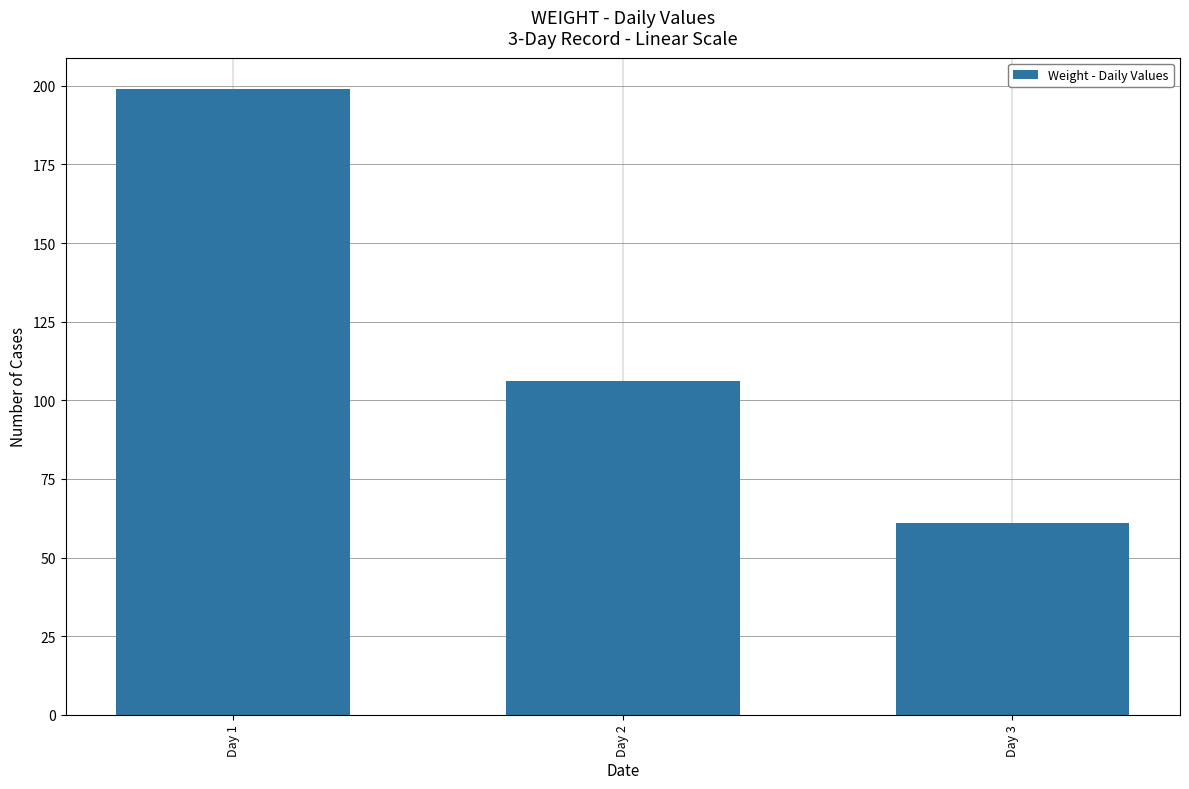

List the labels in order of value, largest first.

Day 1, Day 2, Day 3